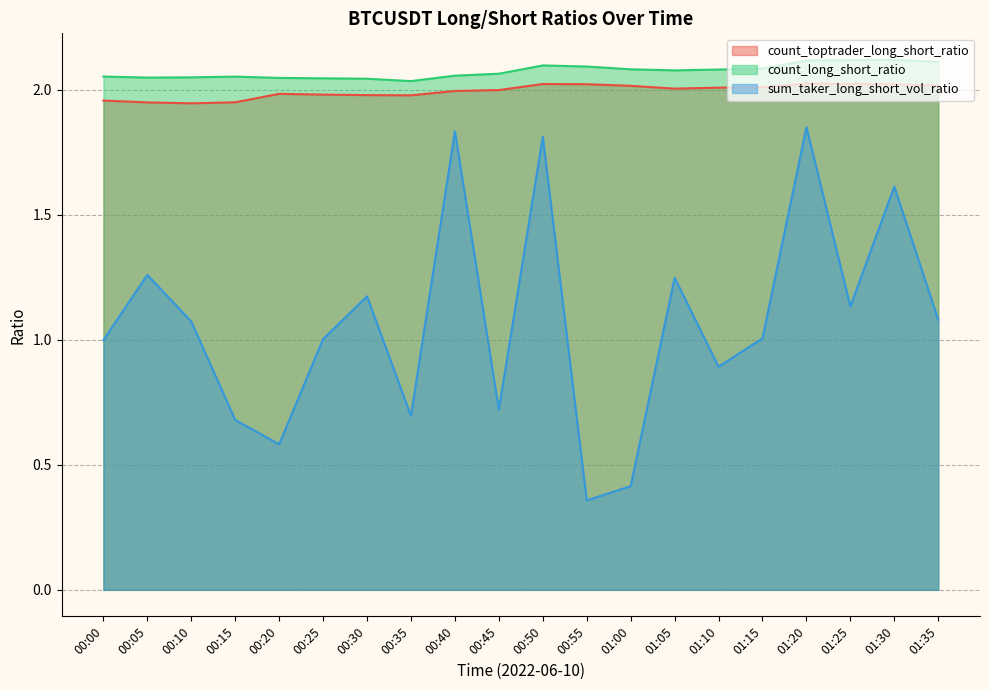

True or false: count_toptrader_long_short_ratio has more than 0 interior local peaks.

True